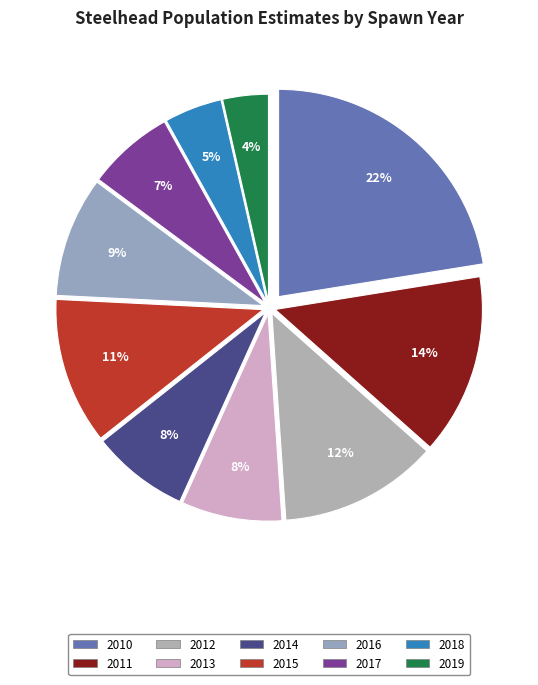

Is 2013 the majority of the pie?

No